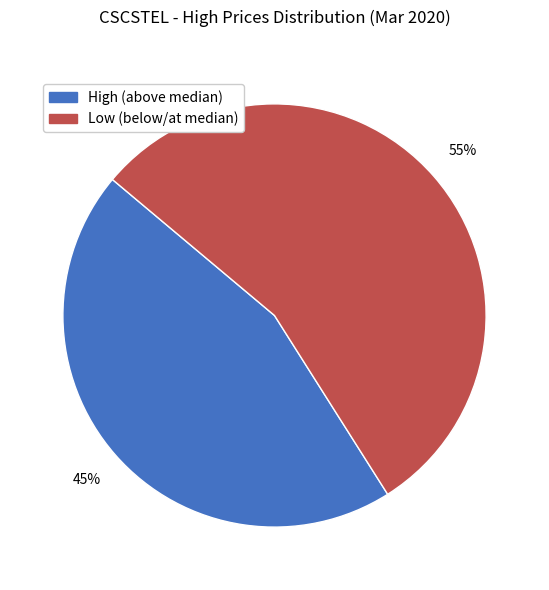

To the nearest percent, what is the difference between the largest and smallest slice percentages?

10%